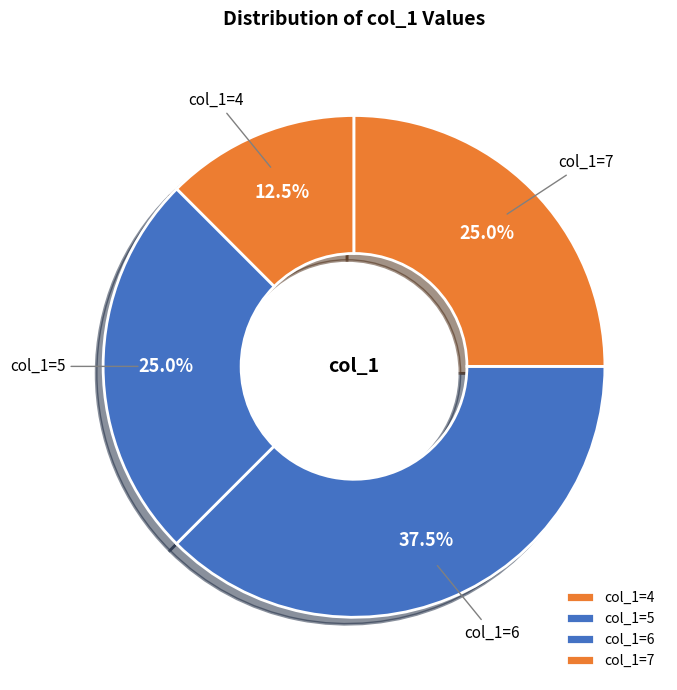

Which category has the smallest portion of the pie?

col_1=4